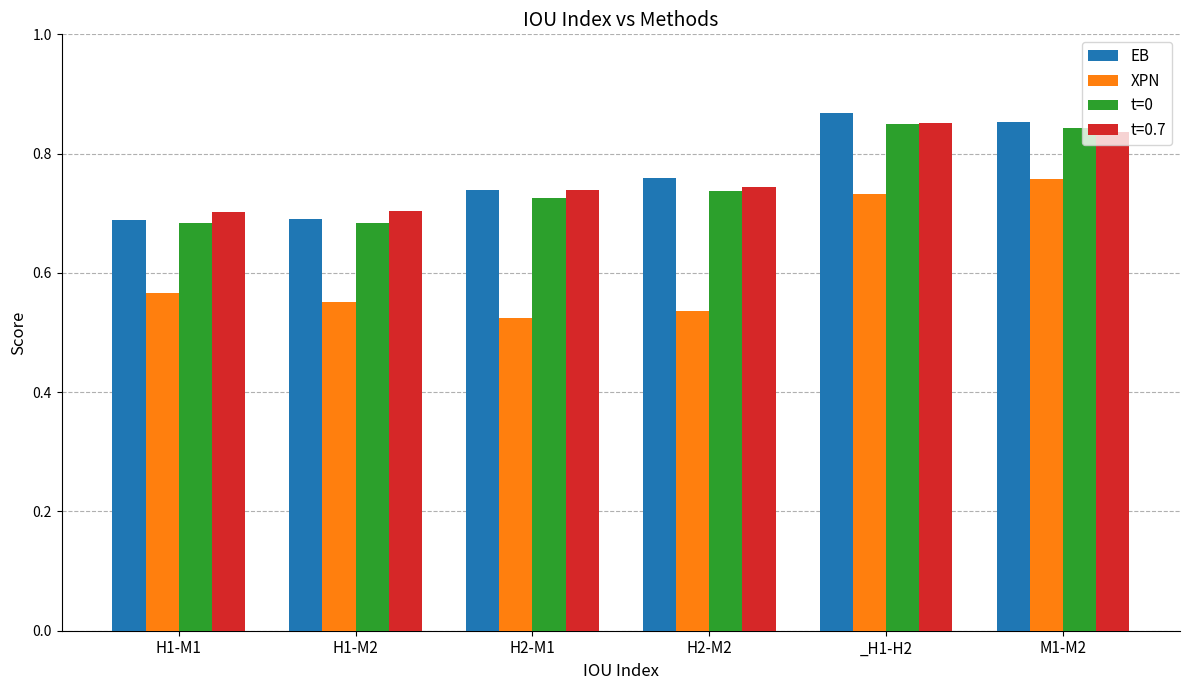

What is the difference between the second highest and minimum values in the t=0 series?

0.2